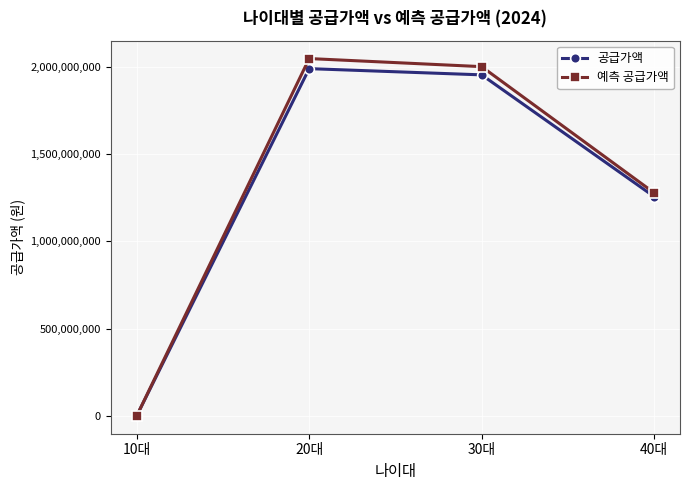

Where is the first local maximum for 공급가액?

20대